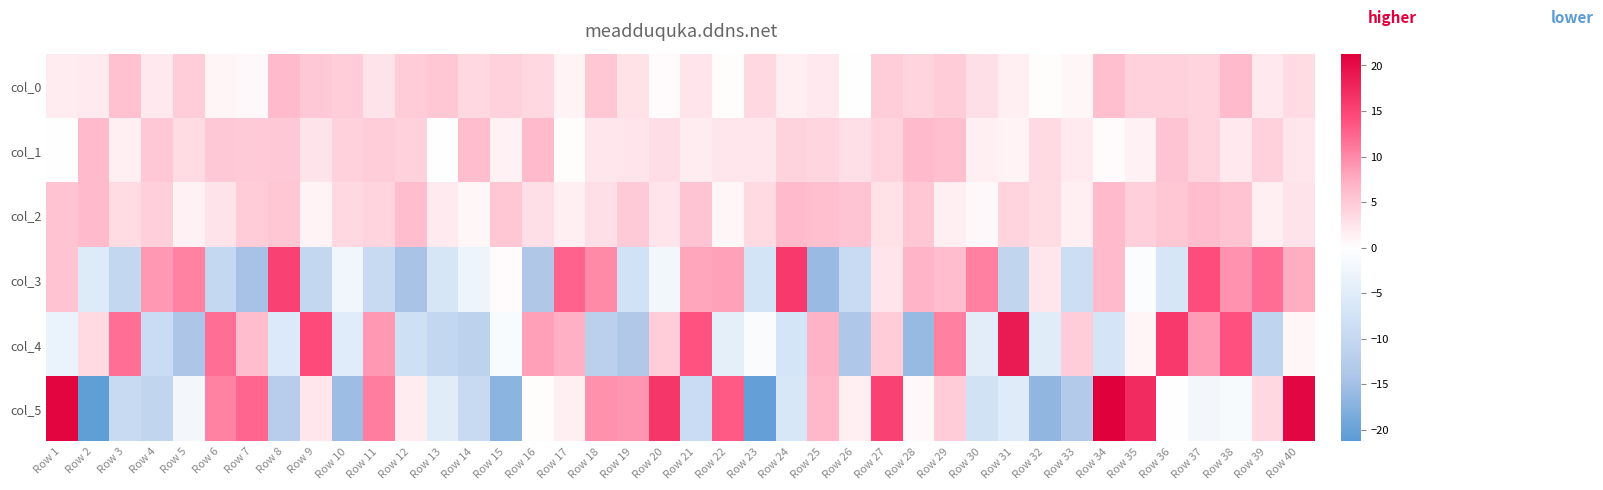

At which category is the sum across all series the highest?

Row 40